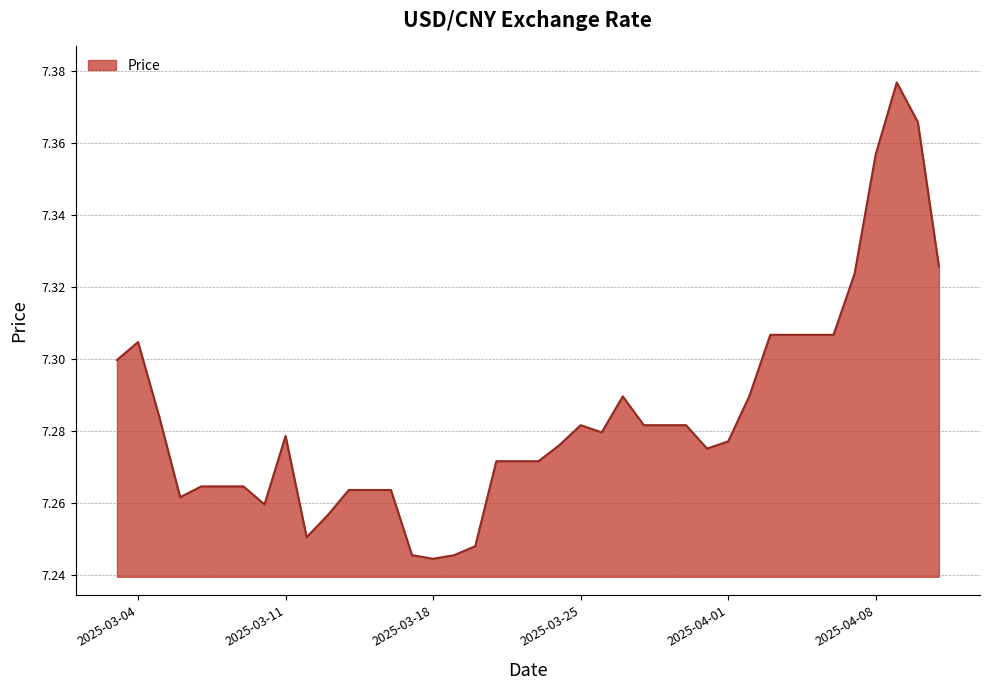

What is the difference between the maximum and minimum values?

0.1